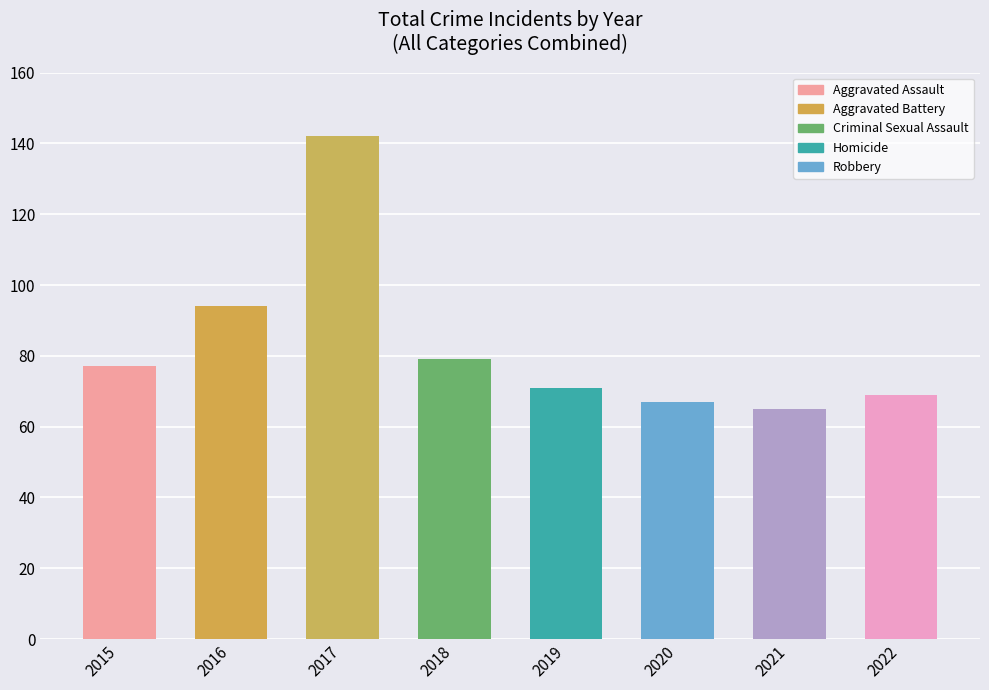

Are the bars grouped side by side (vs. stacked)?

No